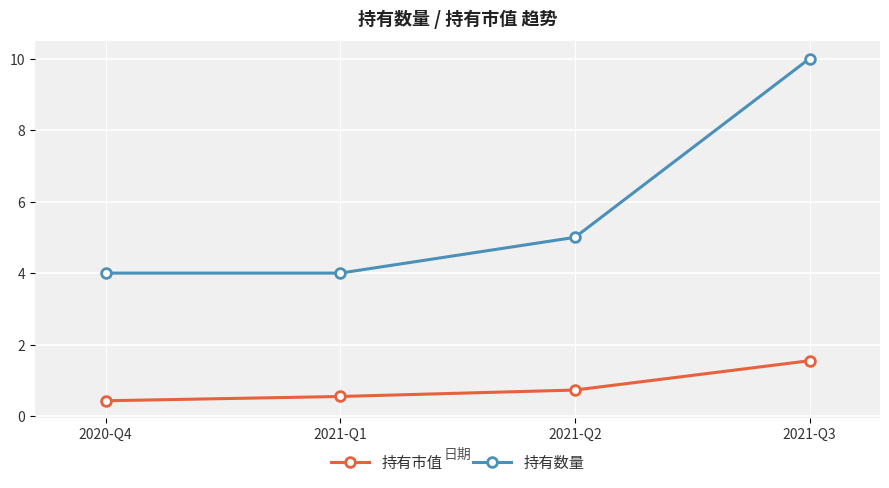

True or false: 持有市值 has more than 2 points higher than both neighbors.

False